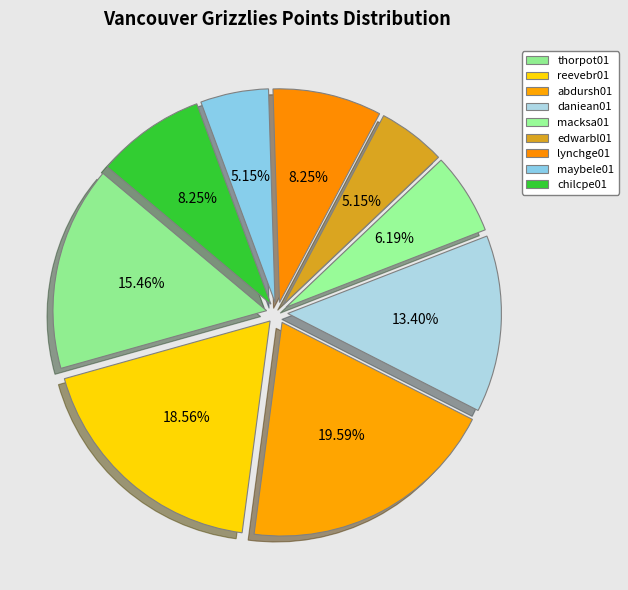

To the nearest percent, what is the difference between the largest and smallest slice percentages?

14%